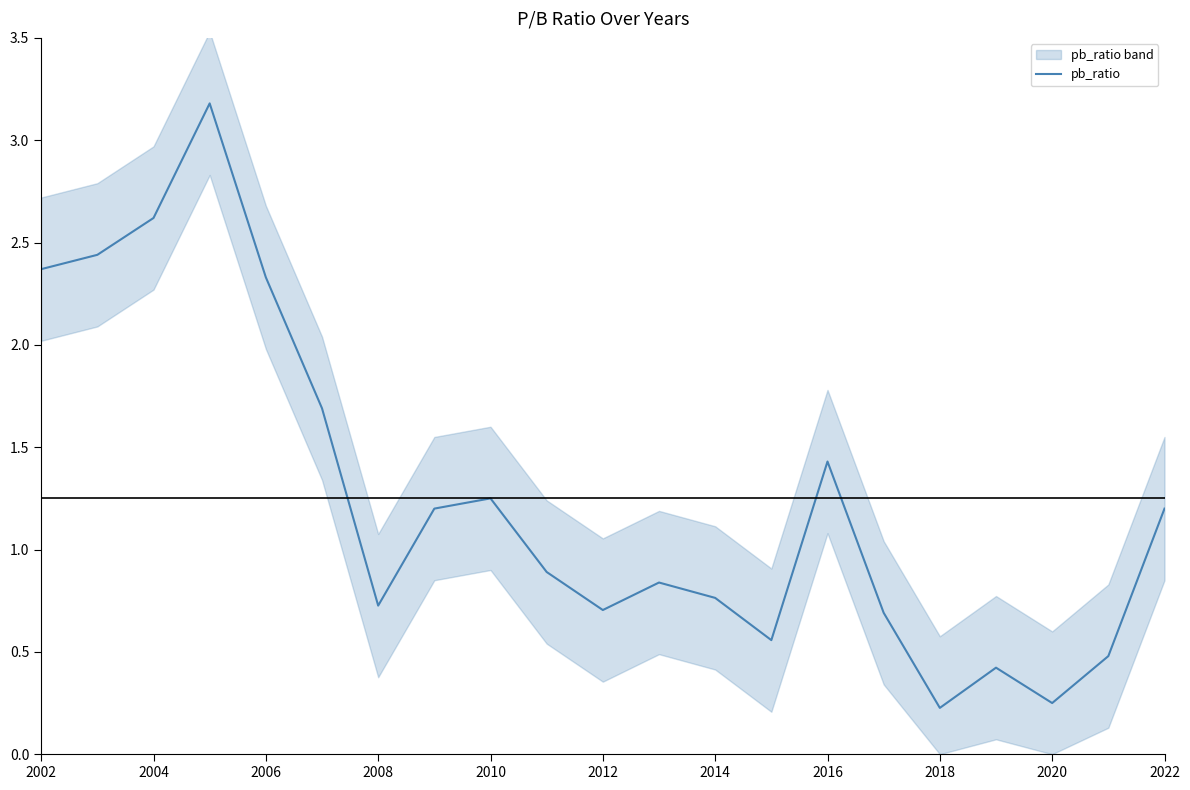

What is the average value?

1.3